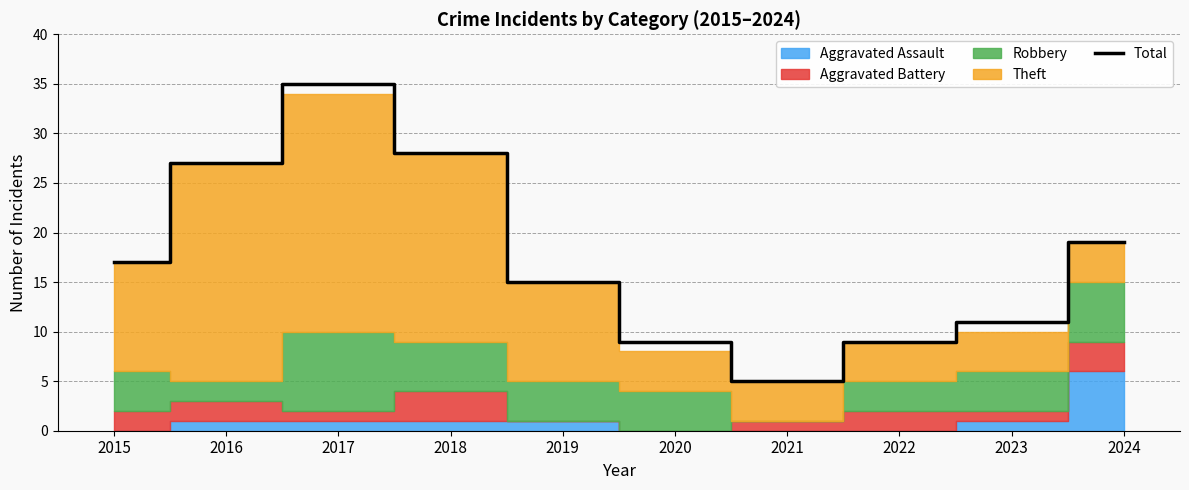

Reading left to right, extract all data points from this chart.

2015=17	2016=27	2017=35	2018=28	2019=15	2020=9	2021=5	2022=9	2023=11	2024=19